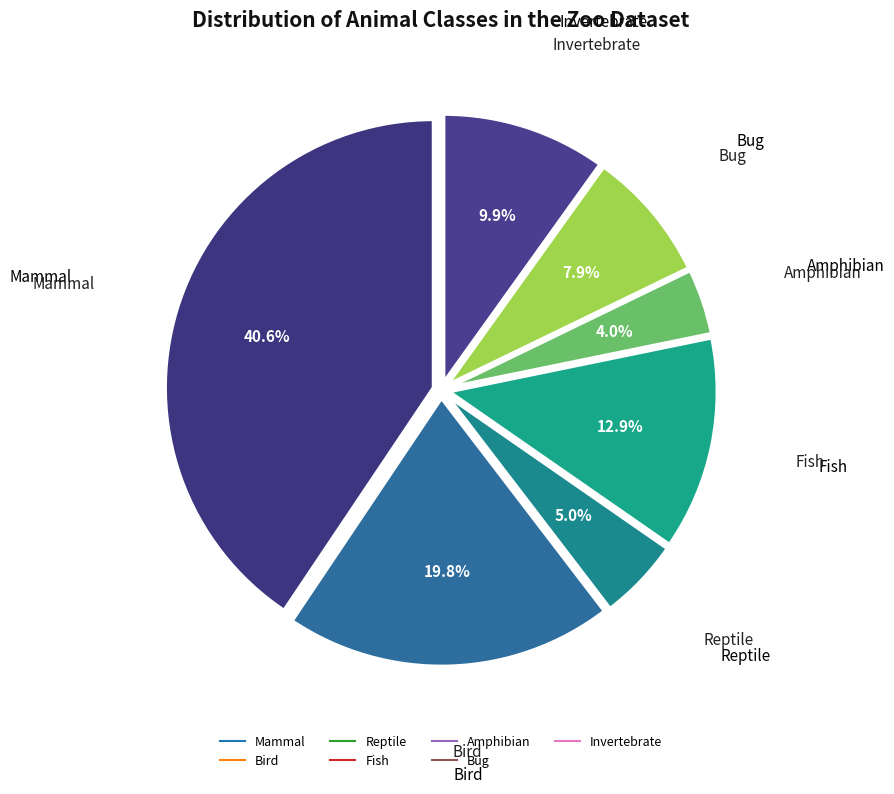

How many segments does this pie chart have?

7